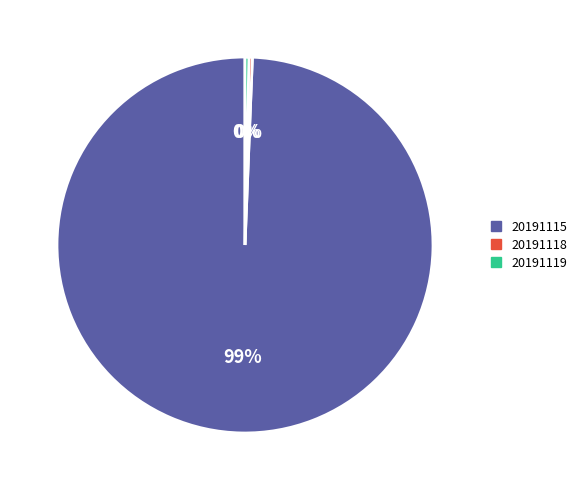

Is 20191119 the majority of the pie?

No